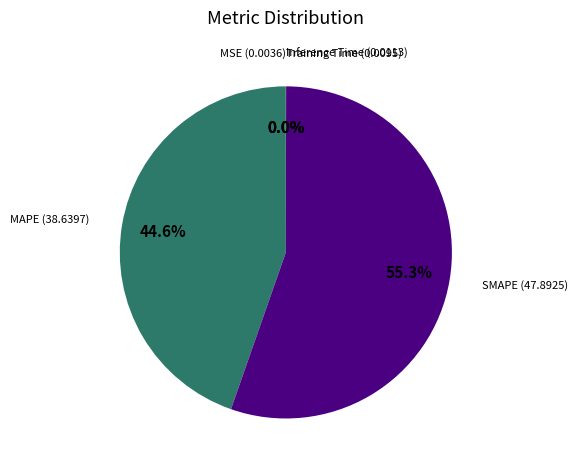

Which slice is the largest?

SMAPE